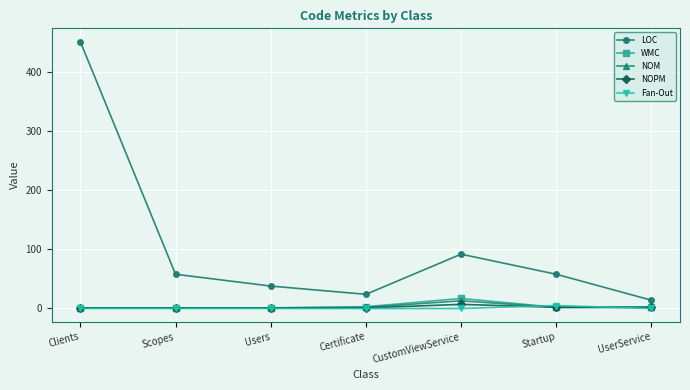

What position from the left is Clients?

1